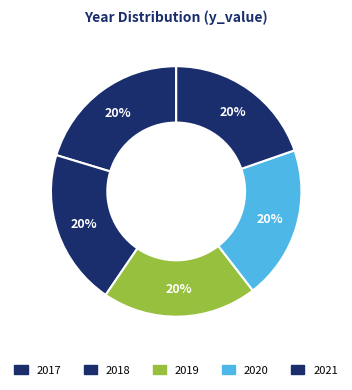

To the nearest percent, what percentage of the pie is 2020?

20%